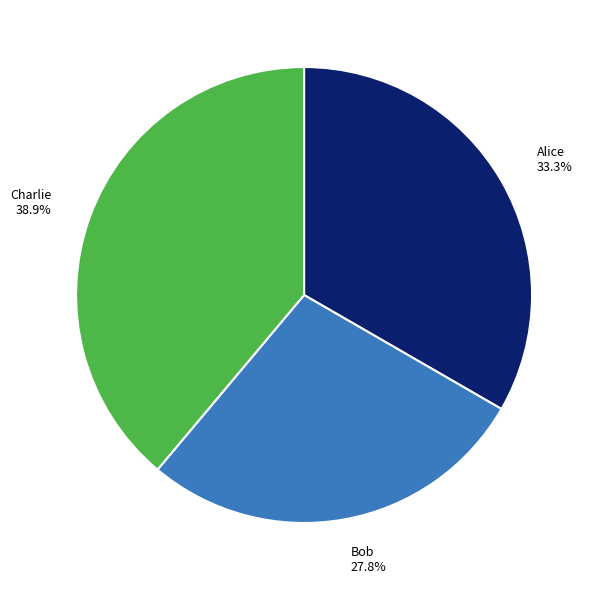

Count the number of slices in the pie.

3